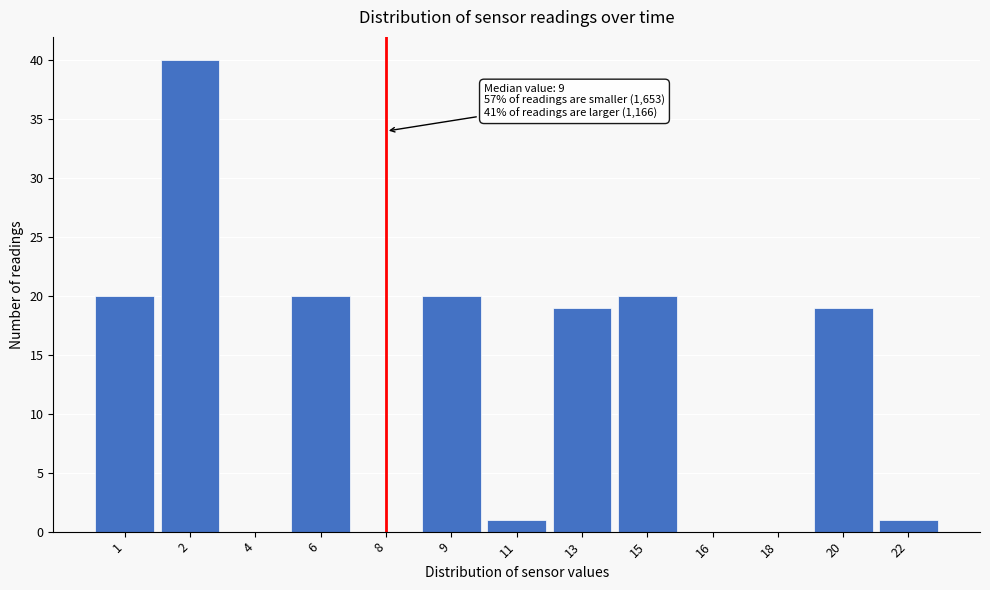

Reading left to right, extract all data points from this chart.

1=20	2=40	4=0	6=20	8=0	9=20	11=1	13=19	15=20	16=0	18=0	20=19	22=1